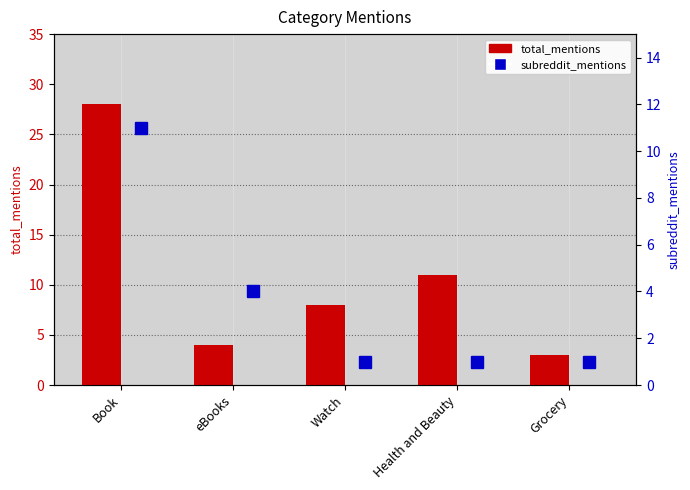

What are all the series names shown in the legend?

total_mentions, subreddit_mentions